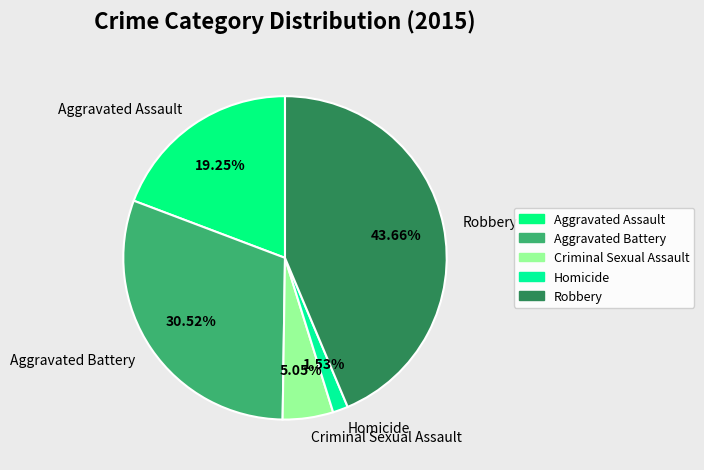

What percentage is the Aggravated Battery slice, to the nearest percent?

31%